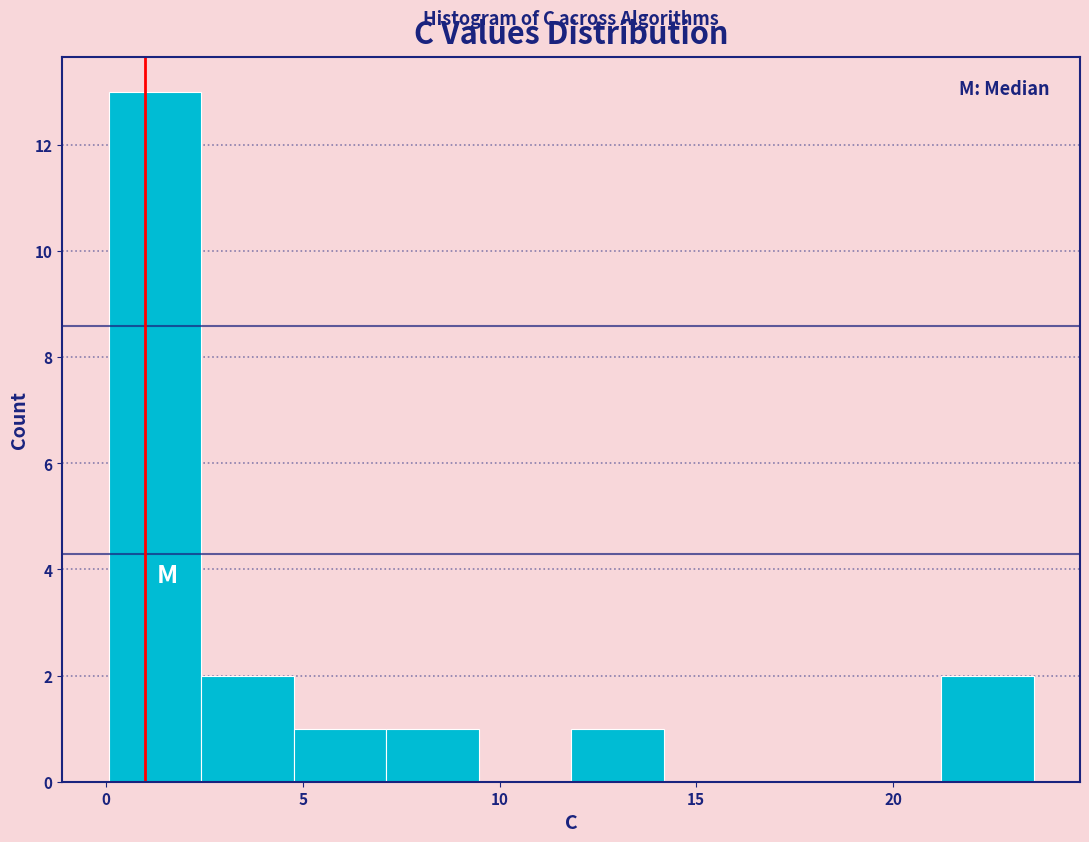

Reading left to right, list every bar in this chart as the range it spans on the x-axis followed by its height. Neither the bar edges nor the heights are printed on the chart, so give them approximately, as read against the axes.

0.0 to 2.5: 13
2.5 to 5.0: 2
5.0 to 7.0: 1
7.0 to 9.5: 1
9.5 to 12.0: 0
12.0 to 14.0: 1
14.0 to 16.5: 0
16.5 to 19.0: 0
19.0 to 21.0: 0
21.0 to 23.5: 2